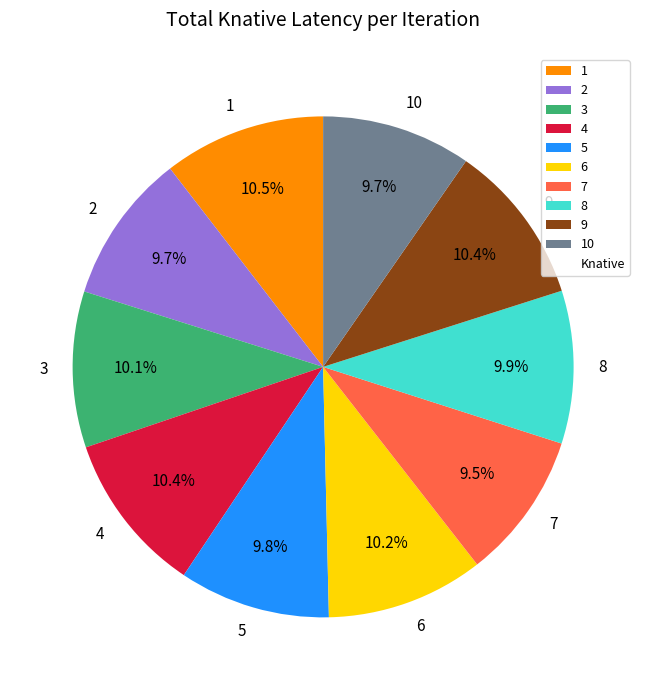

Count the number of slices in the pie.

10